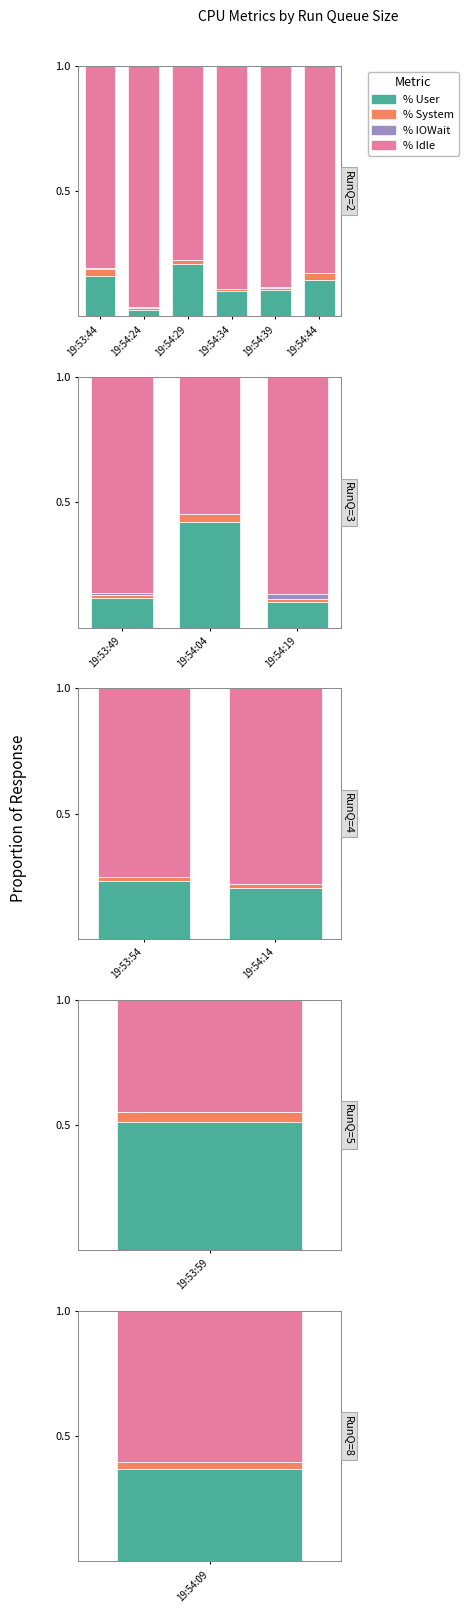

What is the value of the % Idle bar at the 2nd from the left?

0.8